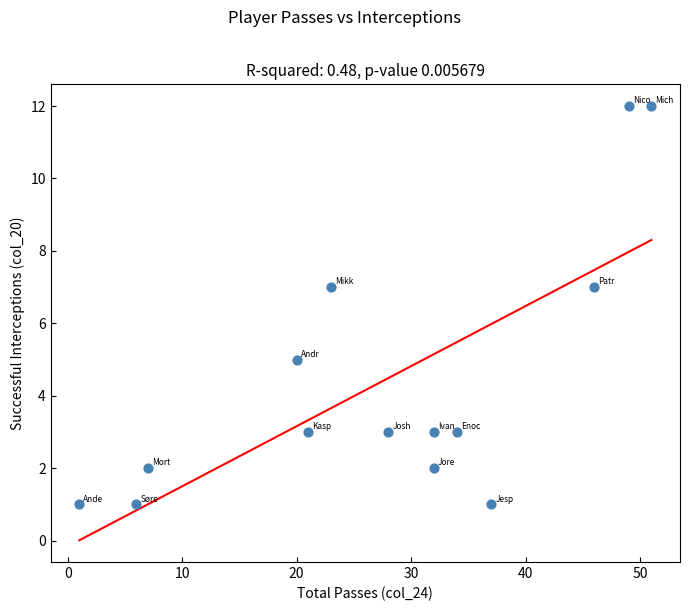

What is the range of X values (max minus min)?

50